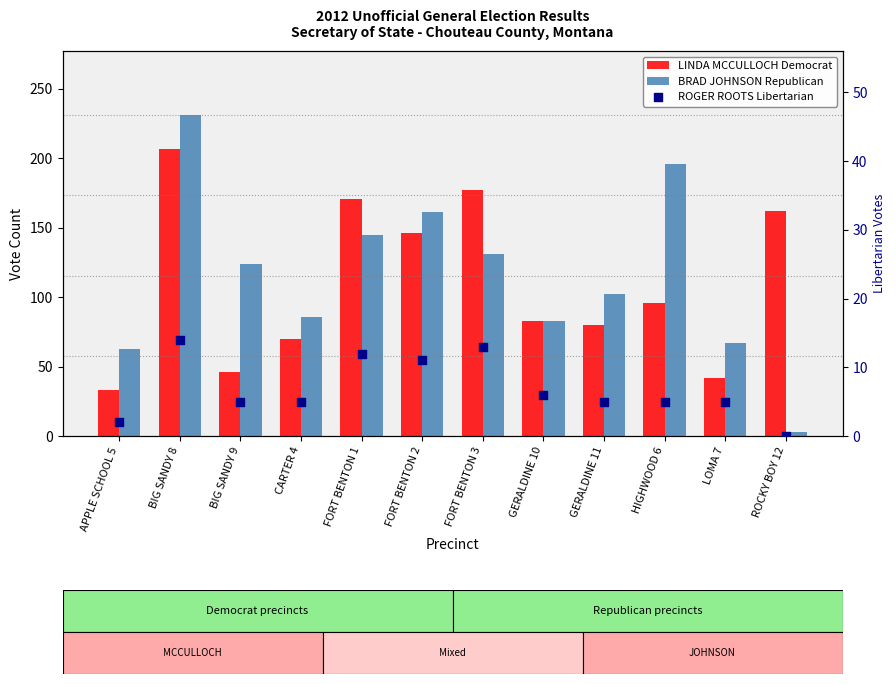

Which series reaches the maximum Y coordinate?

BRAD JOHNSON Republican